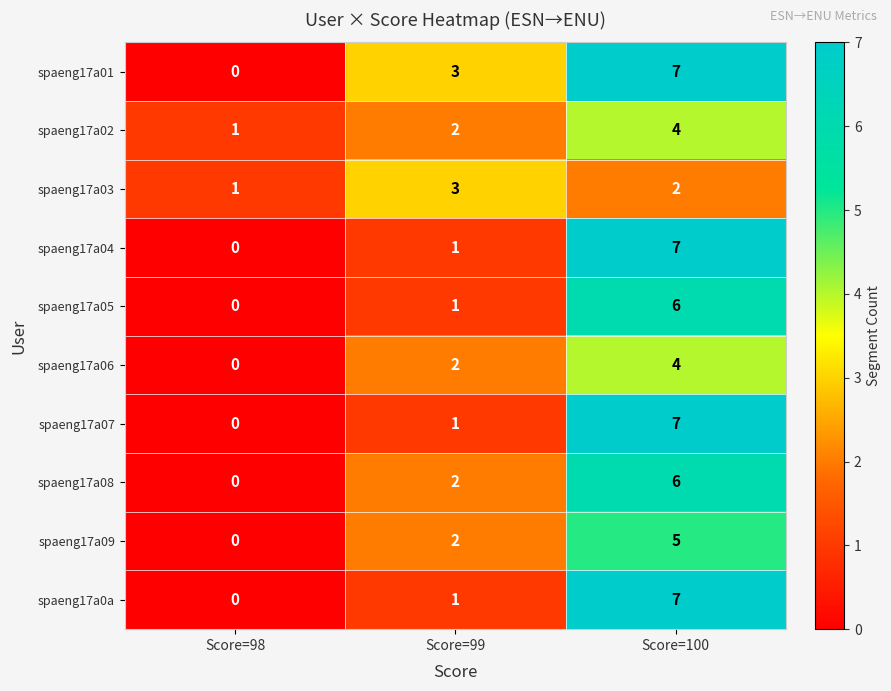

How many data points in spaeng17a03 are less than 2?

1